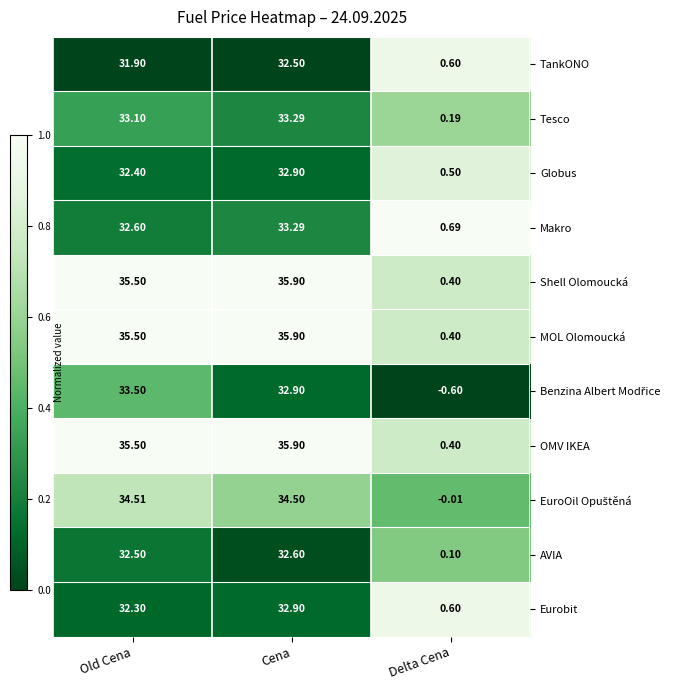

At which label is Makro closest to 16?

Delta Cena